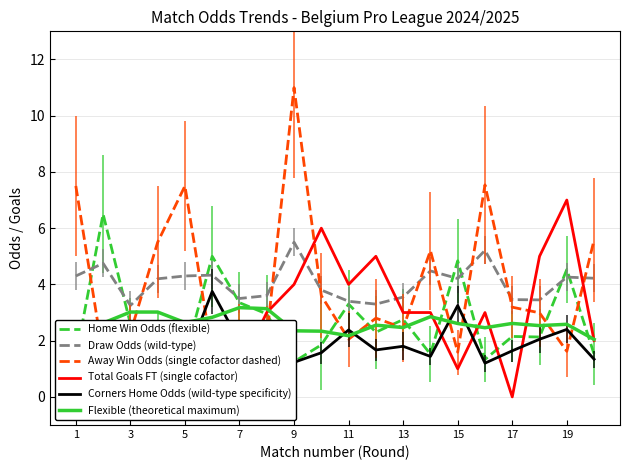

What is the difference between the second highest and second lowest values in the Total Goals FT (single cofactor) series?

6.0